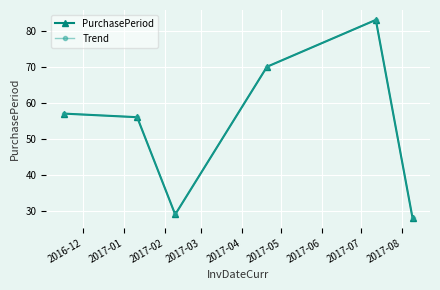

Is this an area chart (filled region under the line)?

No